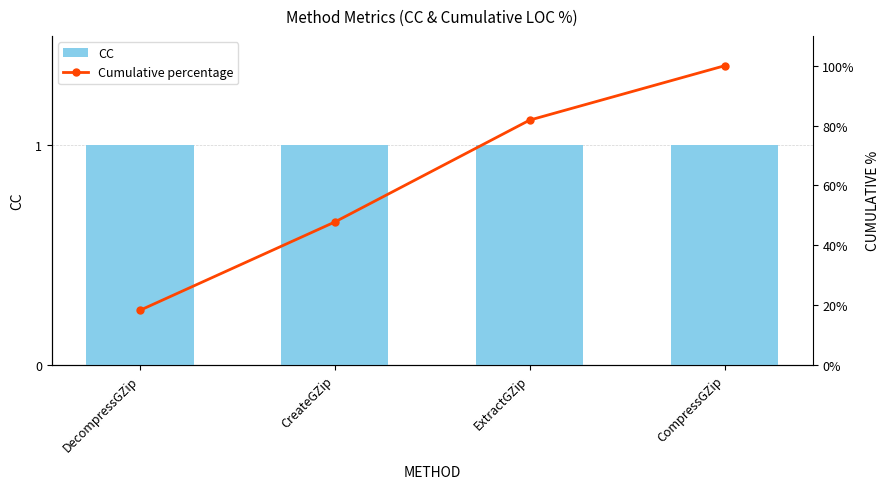

What is the highest value of the Cumulative percentage series?

100.0